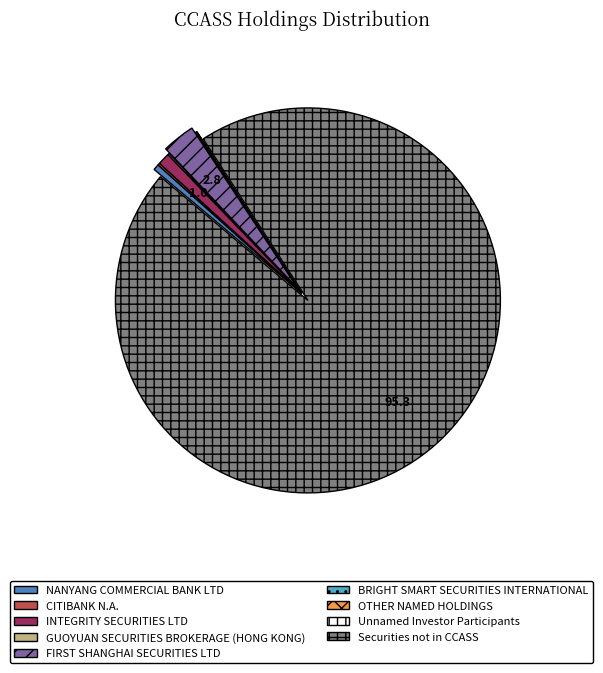

Which slice represents more than half of the pie?

Securities not in CCASS